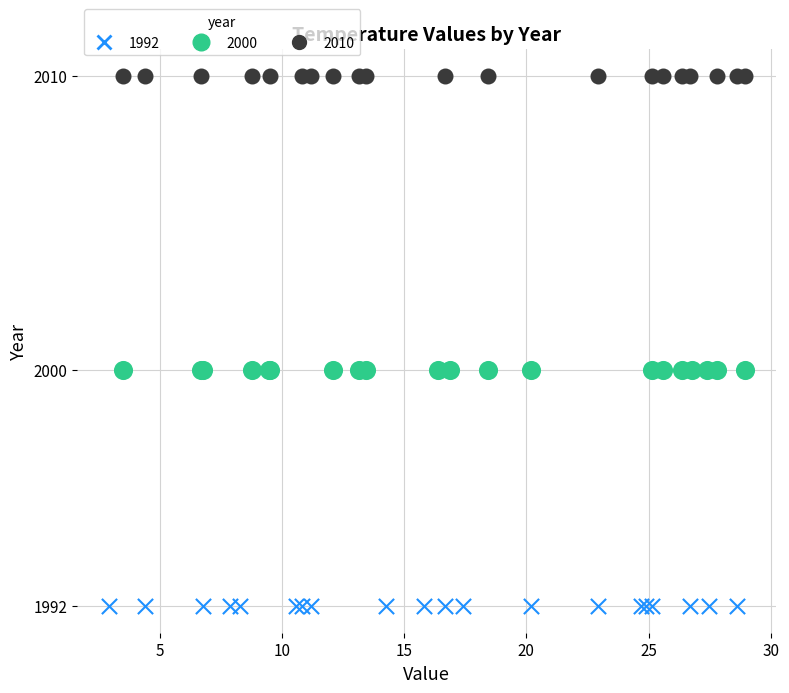

Which series contains the lowest Y value?

1992